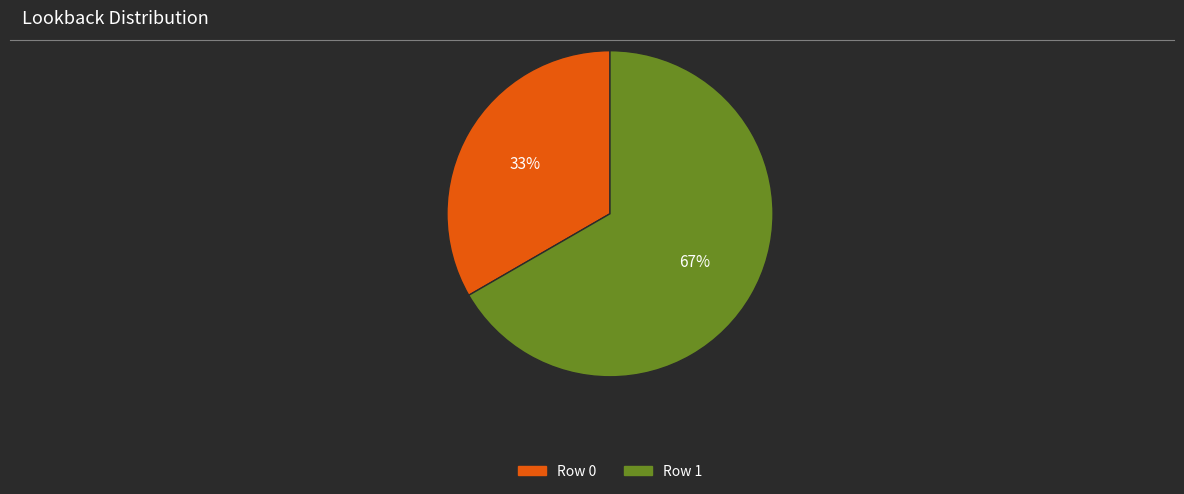

Do Row 0 and Row 1 together represent more than half of the pie?

Yes